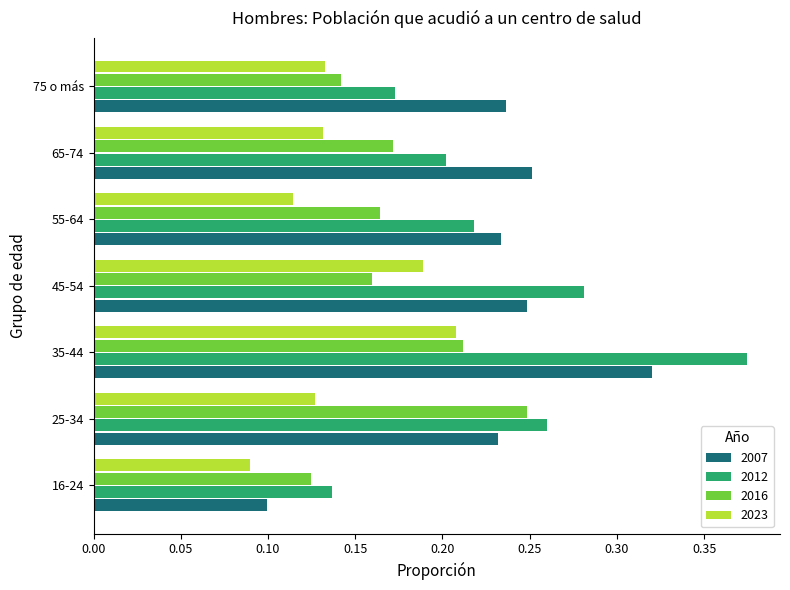

At which category does the chart reach its minimum across all series?

16-24